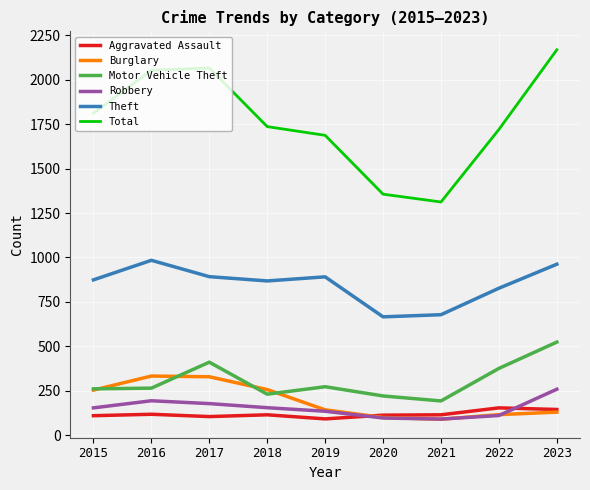

What is the total value across all series at 2022?

3304